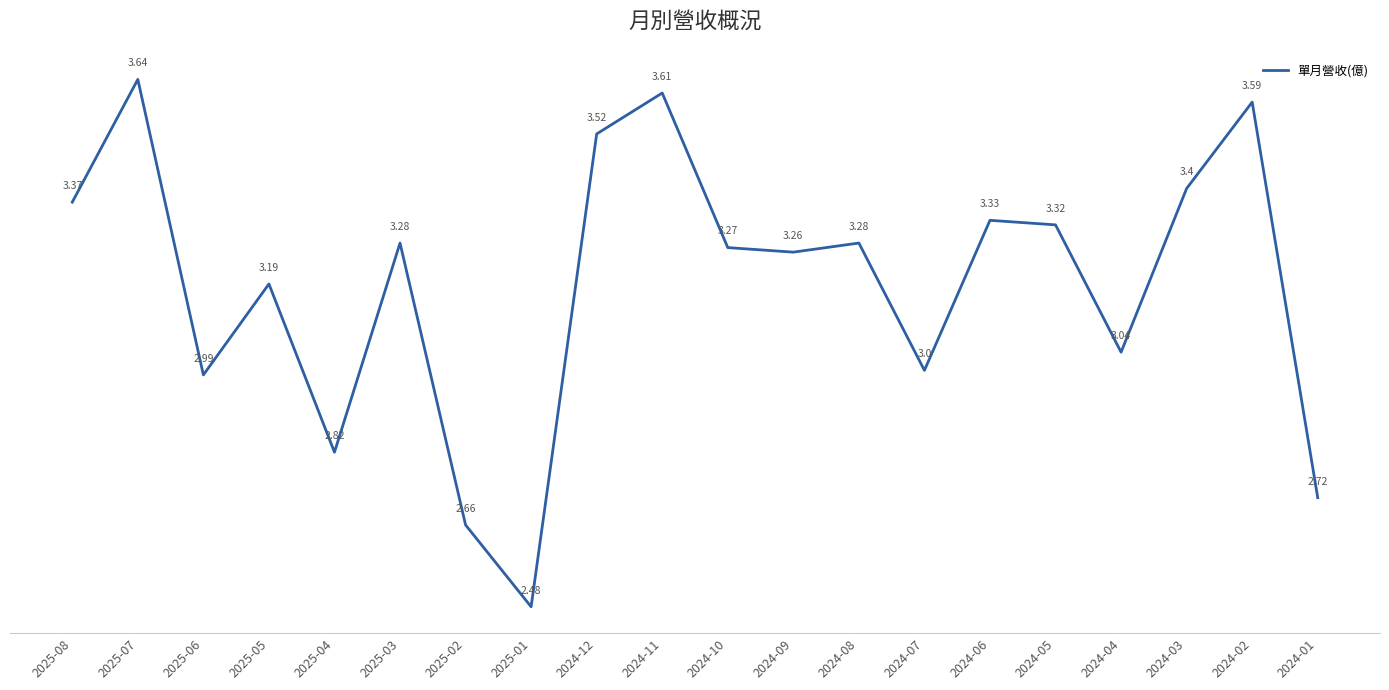

What position from the left is 2024-05?

16